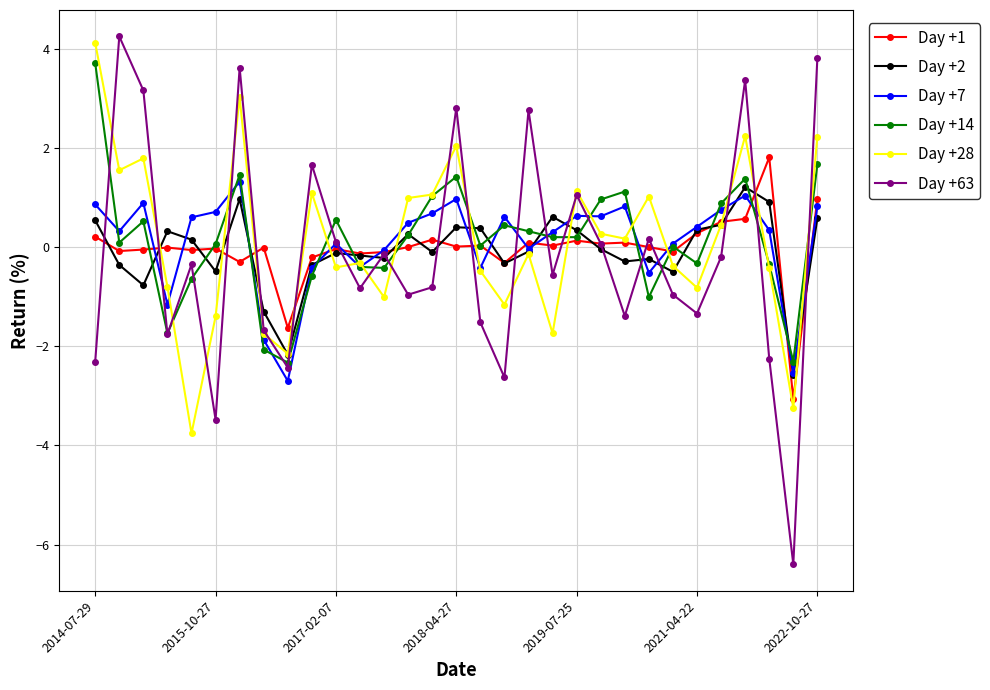

What is the difference between the maximum and second lowest values in the Day +63 series?

7.7